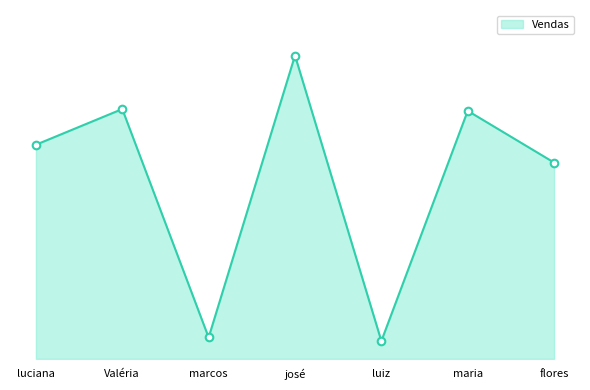

Which has a higher value, luciana or flores?

luciana